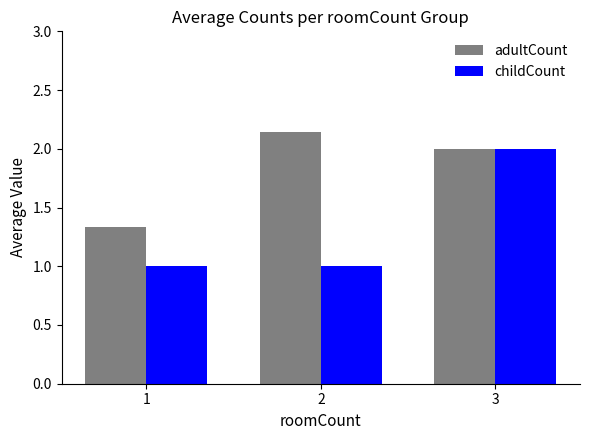

The childCount series shows 2.0 at 3. True or false?

True